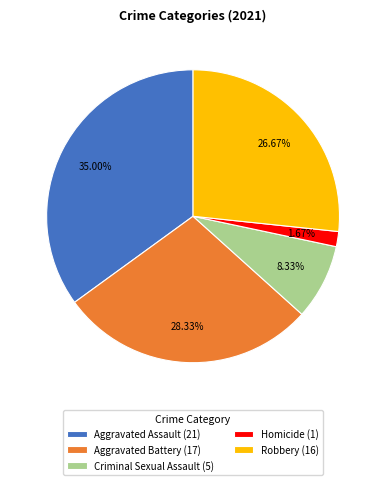

To the nearest percent, what is the average slice percentage?

20%